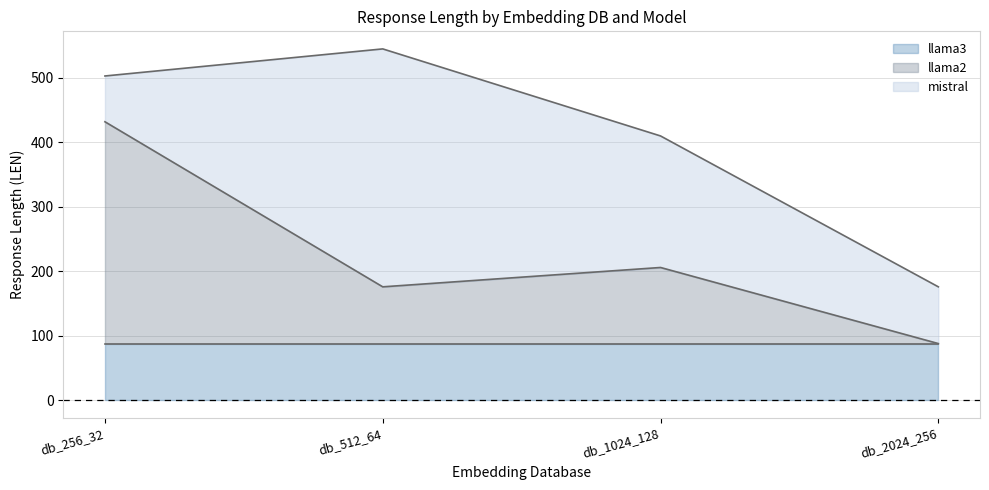

List the series in order of their peak value, lowest first.

llama3, llama2, mistral